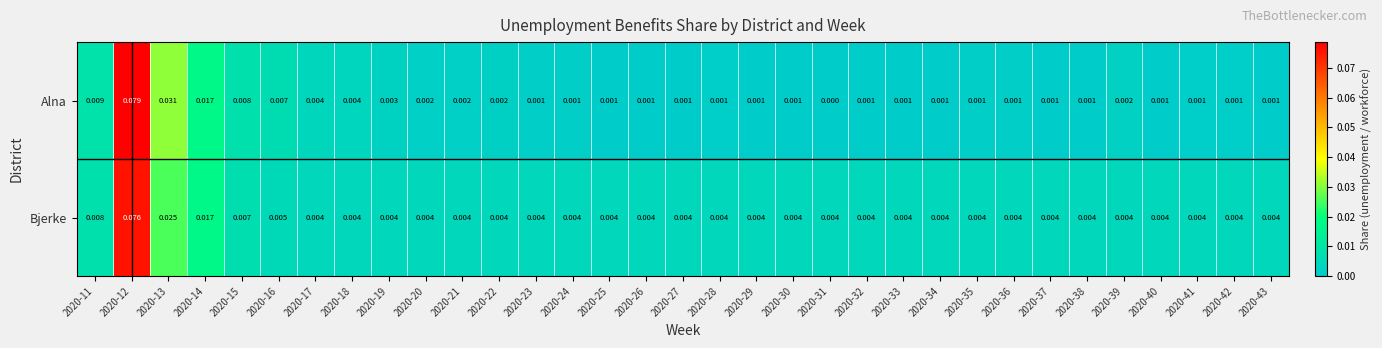

List the series in order of their overall mean, highest first.

Bjerke, Alna